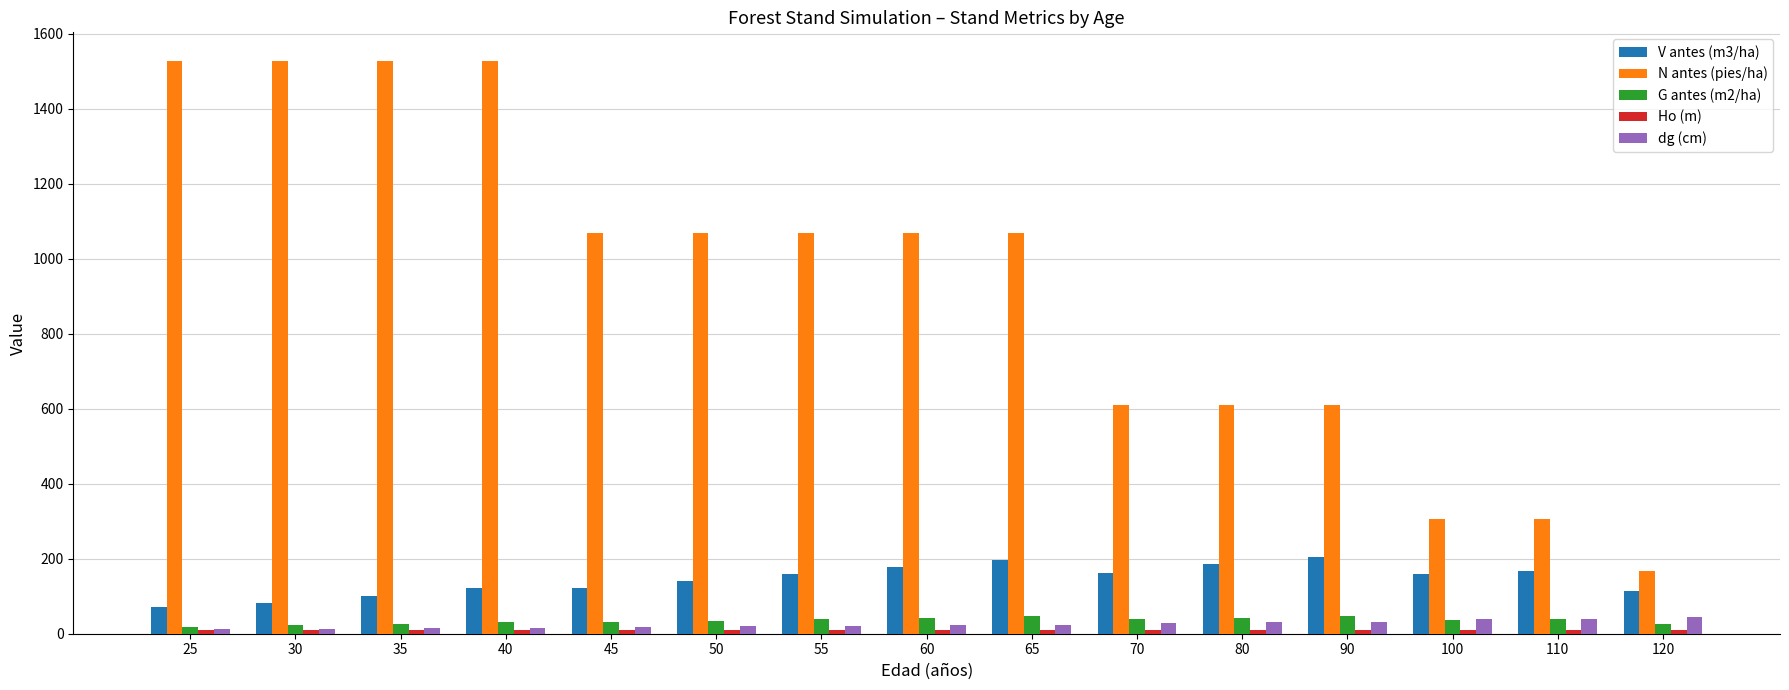

What is the total value across all series at 90?

905.0